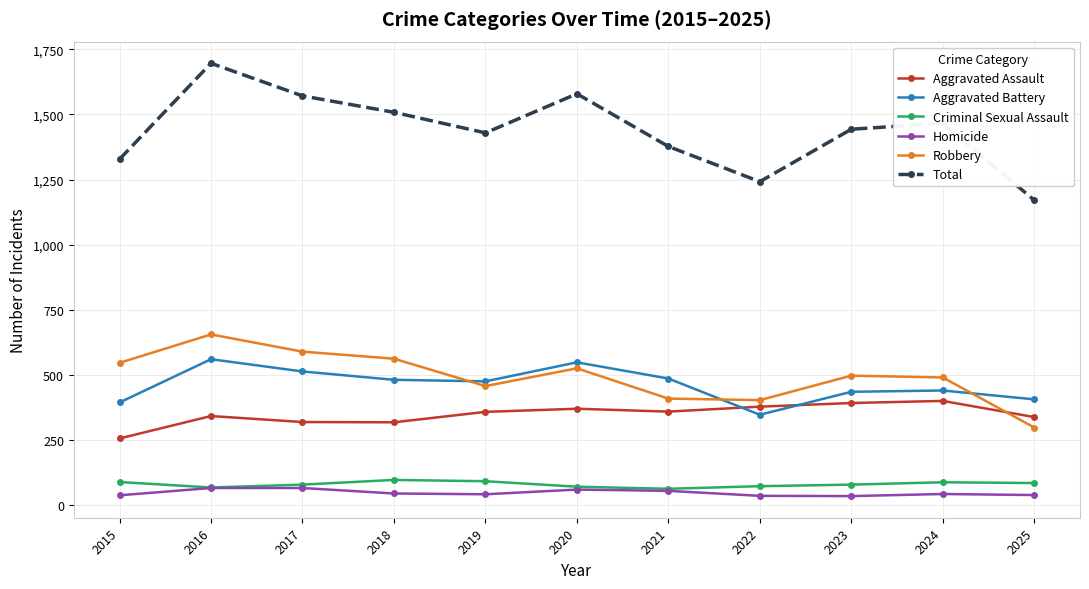

At which category is the sum across all series the highest?

2016